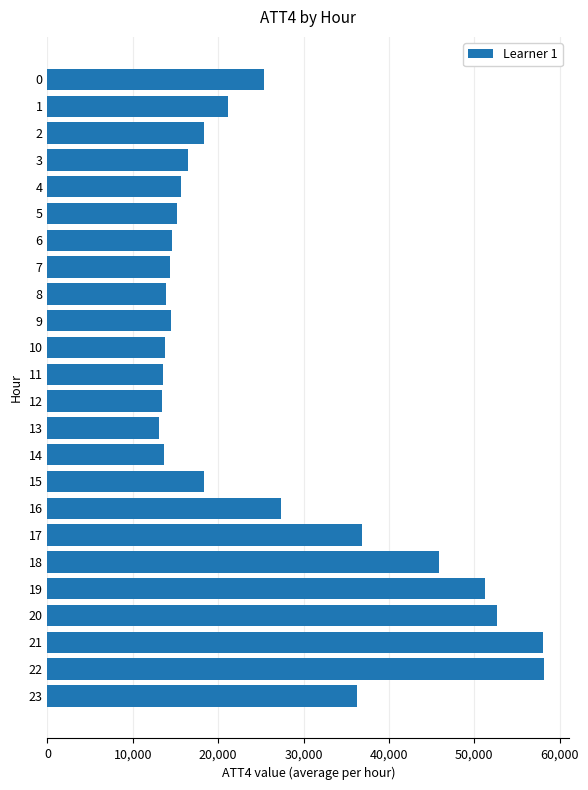

Is it true that the value at 10 is 13800?

True